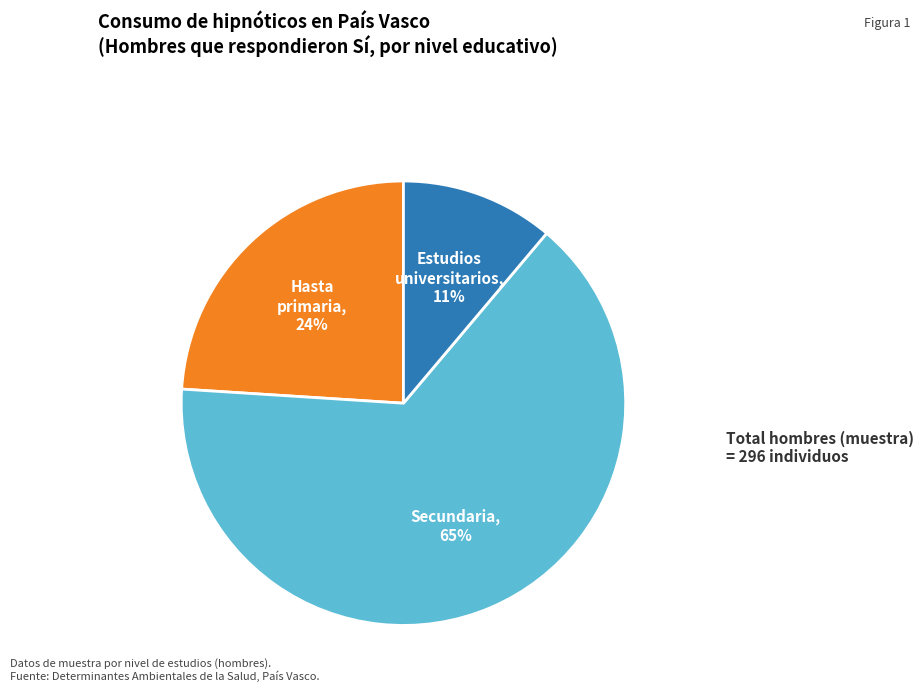

Is there a majority slice in this chart?

Yes